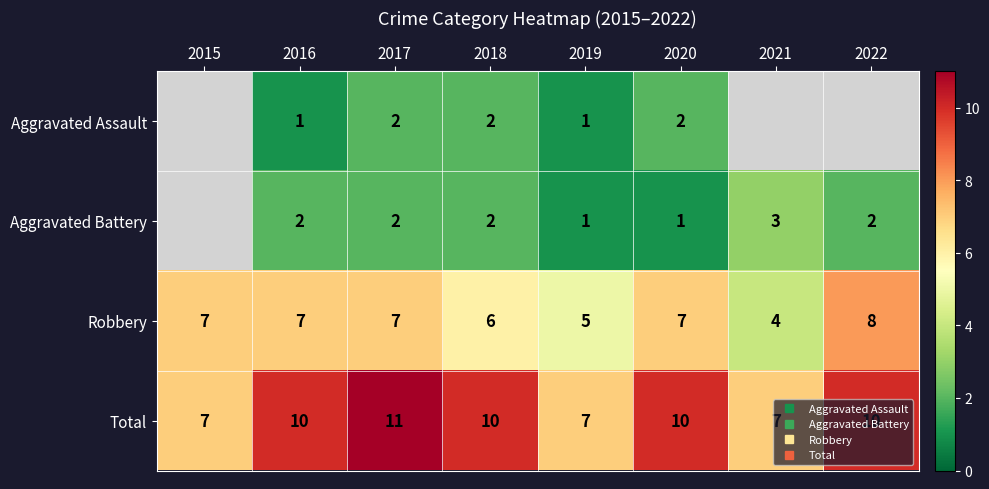

Which label corresponds to the smallest value in the chart?

2016